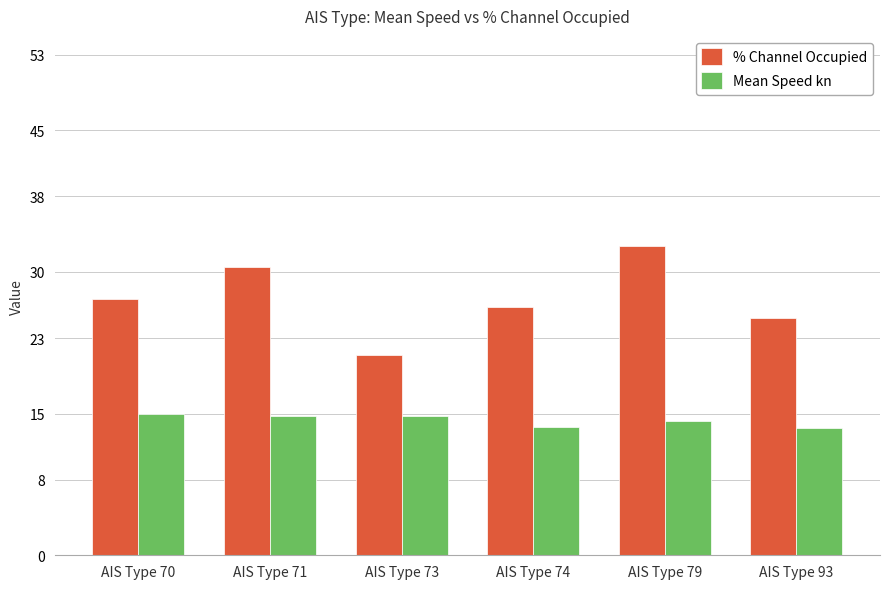

Which category has the lowest value in the % Channel Occupied series?

AIS Type 73